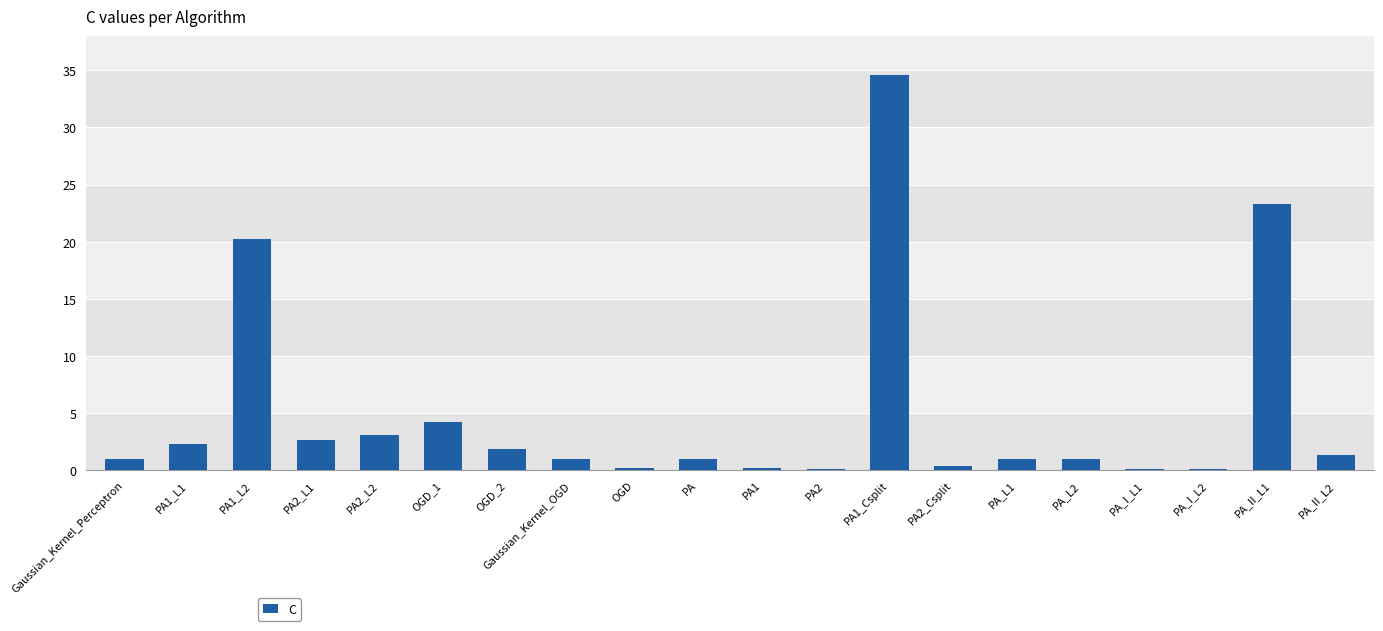

What is the ratio of the value at PA to the value at Gaussian_Kernel_OGD?

1.0